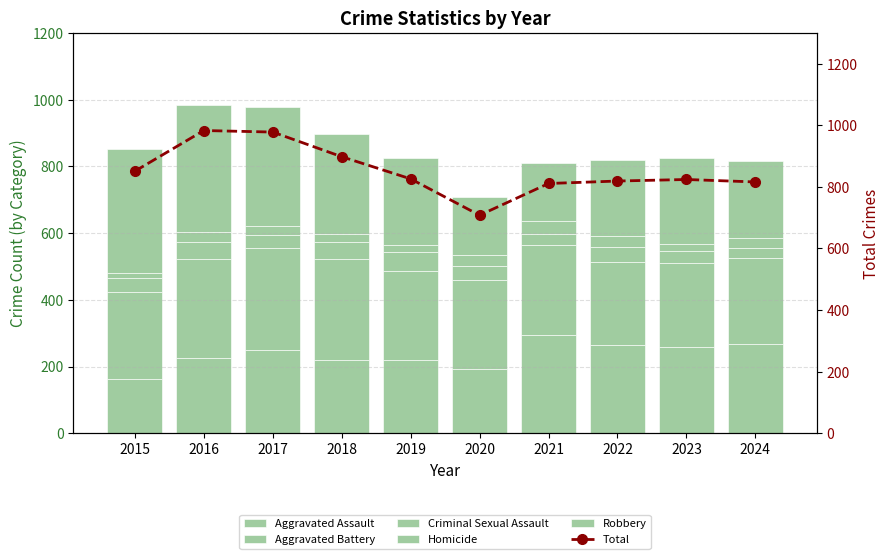

What are all the series names shown in the legend?

Aggravated Assault, Aggravated Battery, Criminal Sexual Assault, Homicide, Robbery, Total